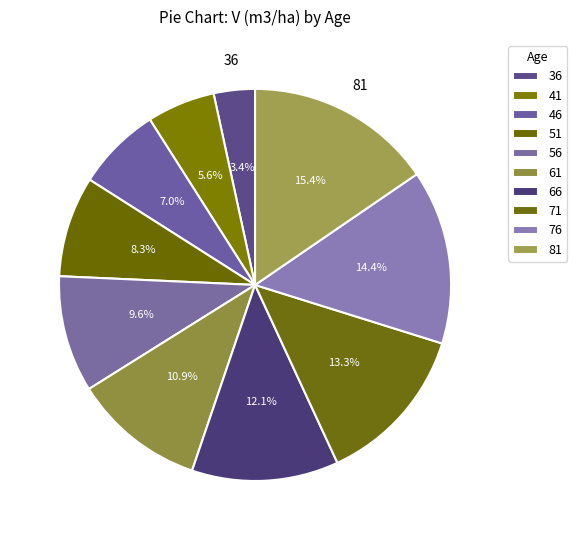

How many segments does this pie chart have?

10